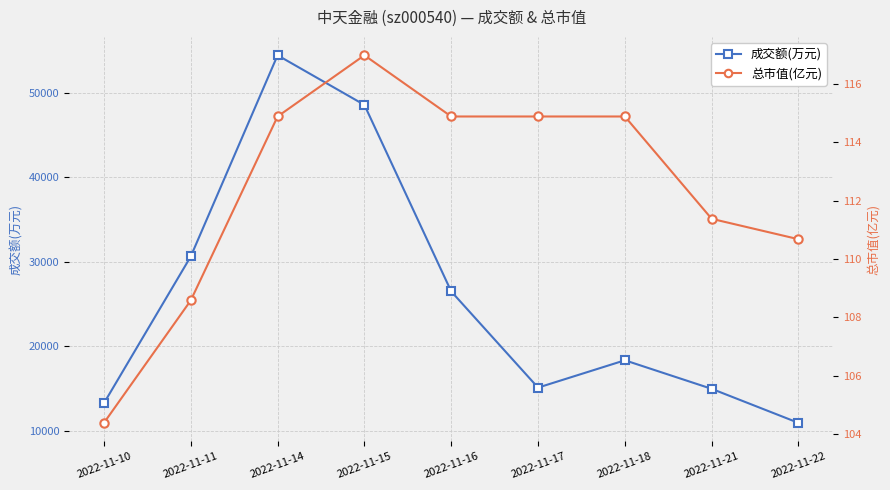

True or false: 成交额(万元) and 总市值(亿元) cross at least once.

False